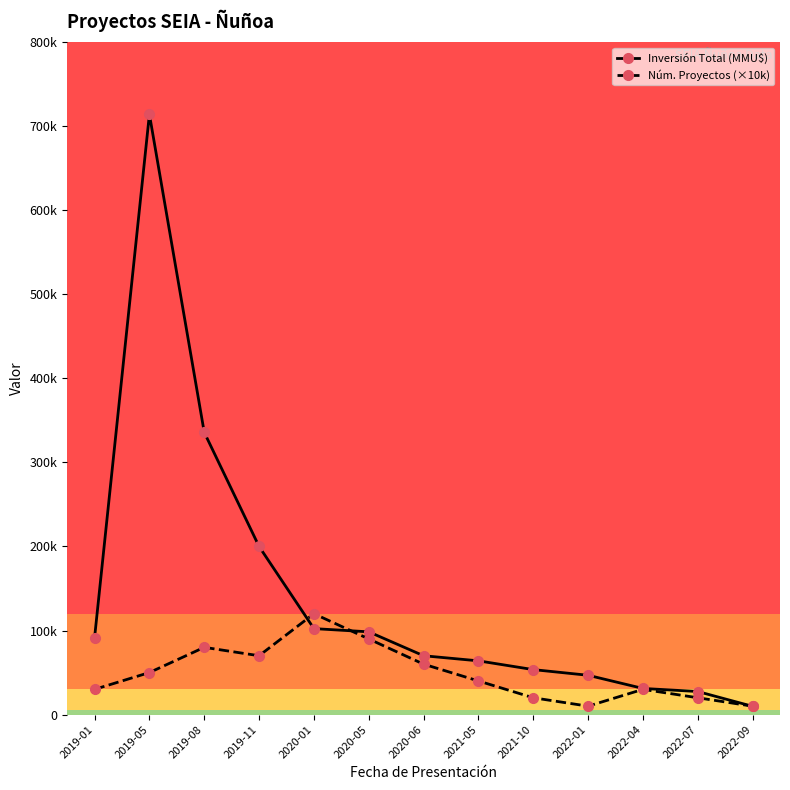

Is it true that Núm. Proyectos (×10k) equals 16488 at 2022-09?

False